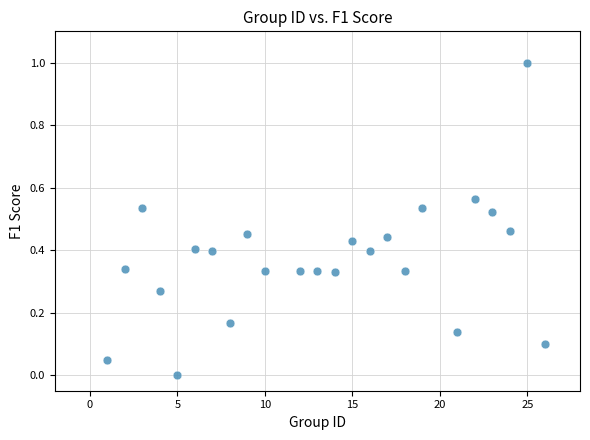

What is the range of Y values (max minus min)?

1.0